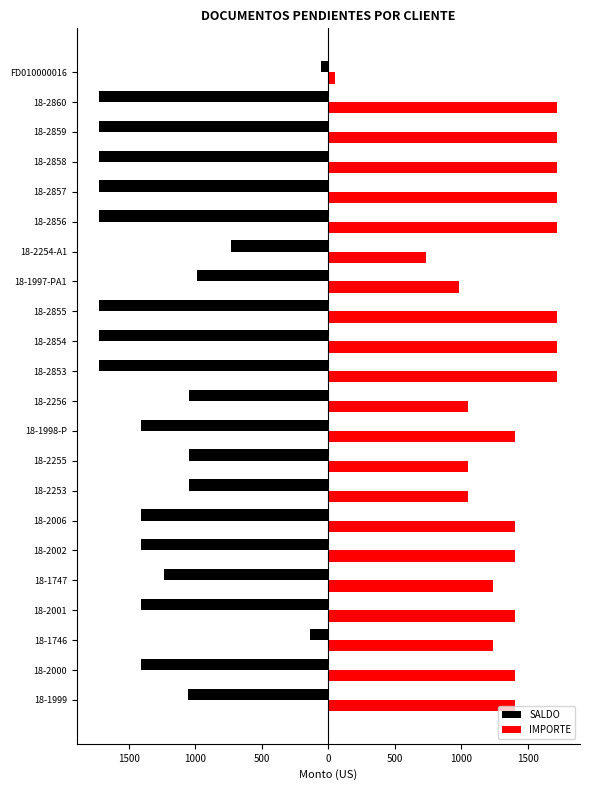

What are all the series names shown in the legend?

SALDO, IMPORTE